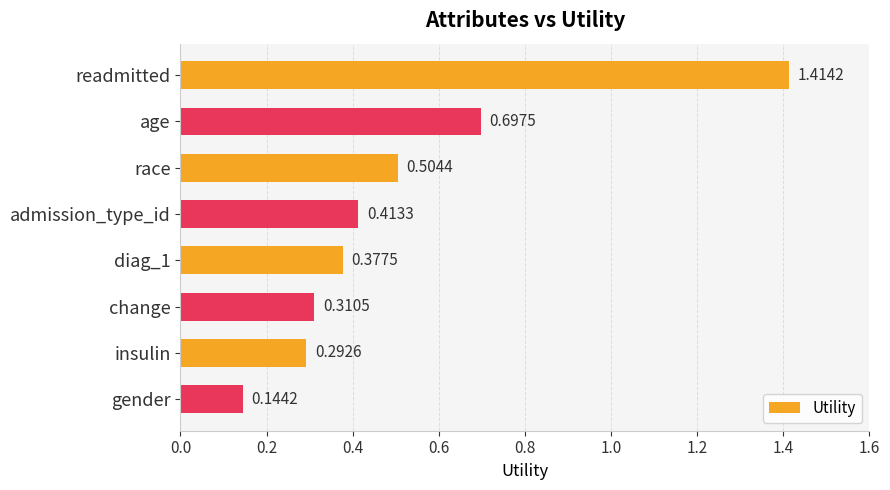

Rank the categories by value from lowest to highest.

gender, insulin, change, diag_1, admission_type_id, race, age, readmitted